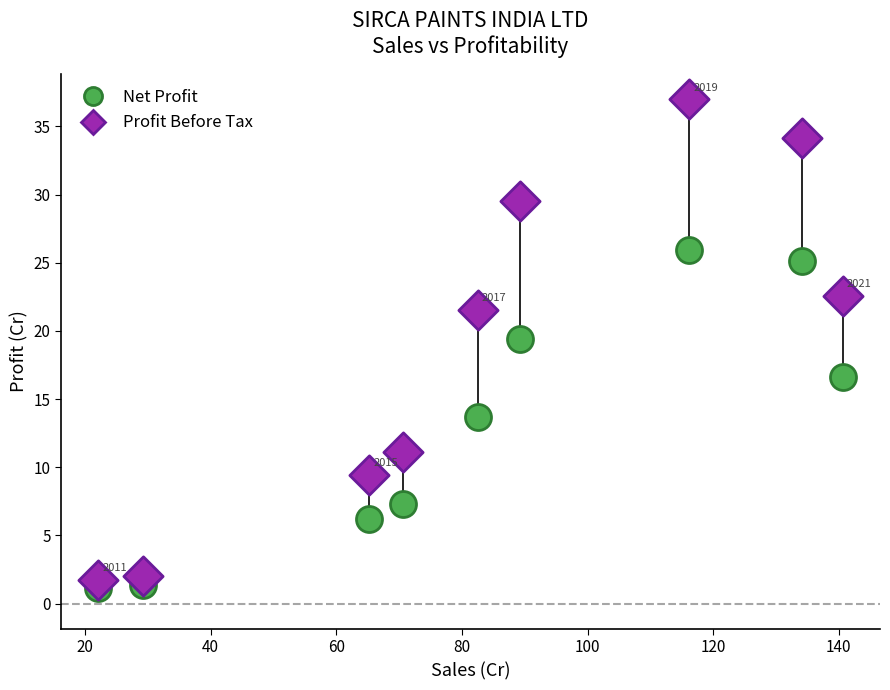

Across all data points, what is the range of Y values (max minus min)?

35.9